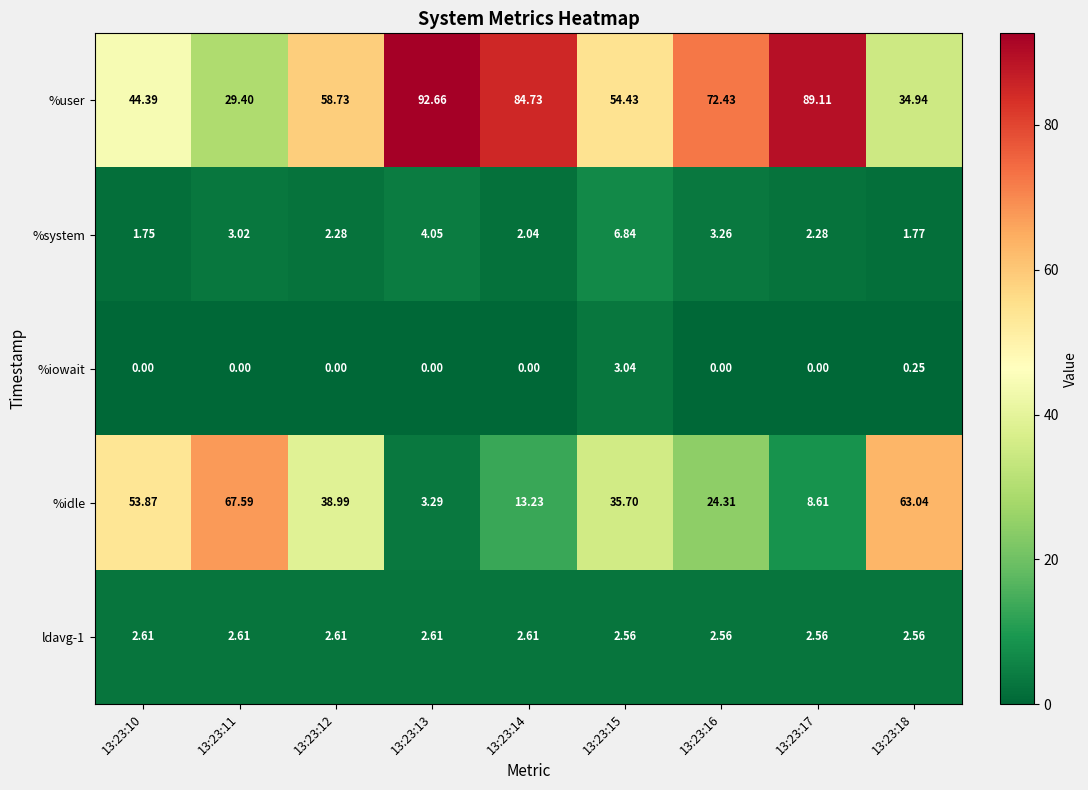

Which series has the widest spread of values?

%idle